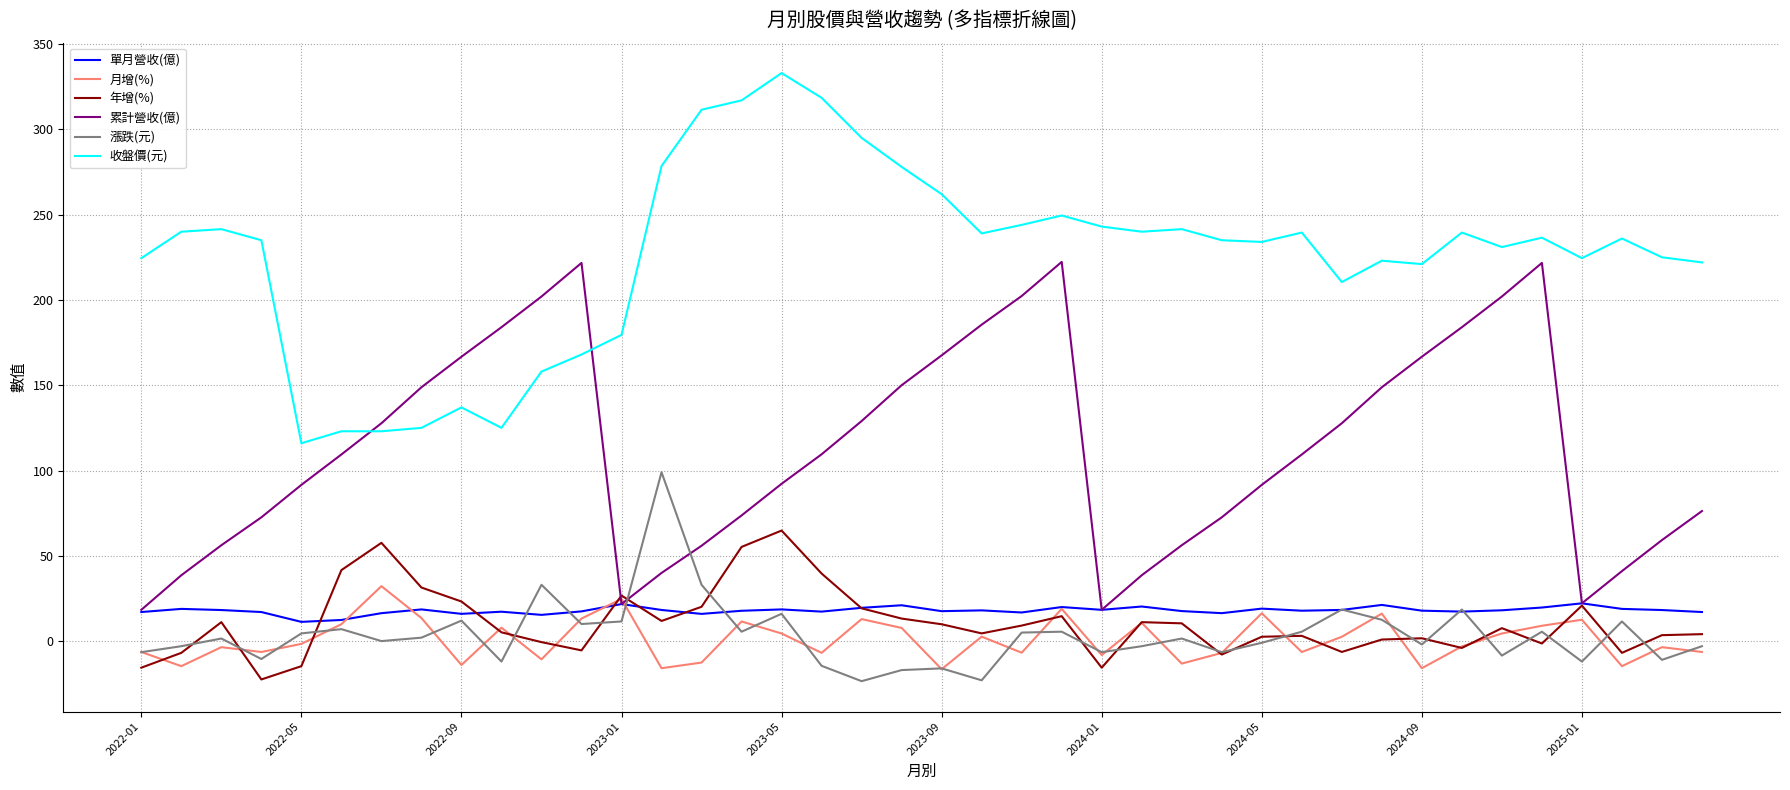

What is the maximum value for 漲跌(元)?

99.0